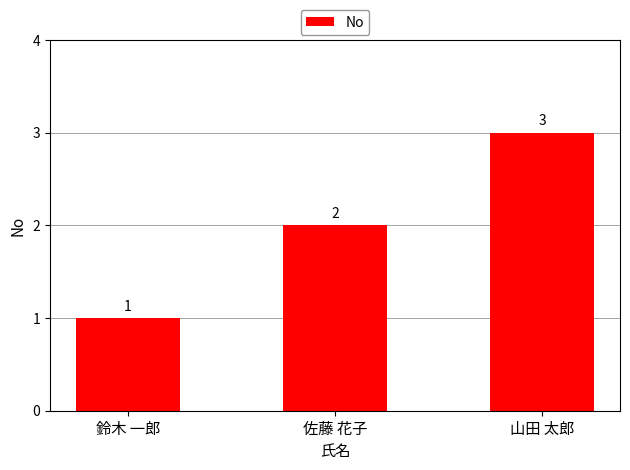

List the labels in order of value, smallest first.

鈴木 一郎, 佐藤 花子, 山田 太郎